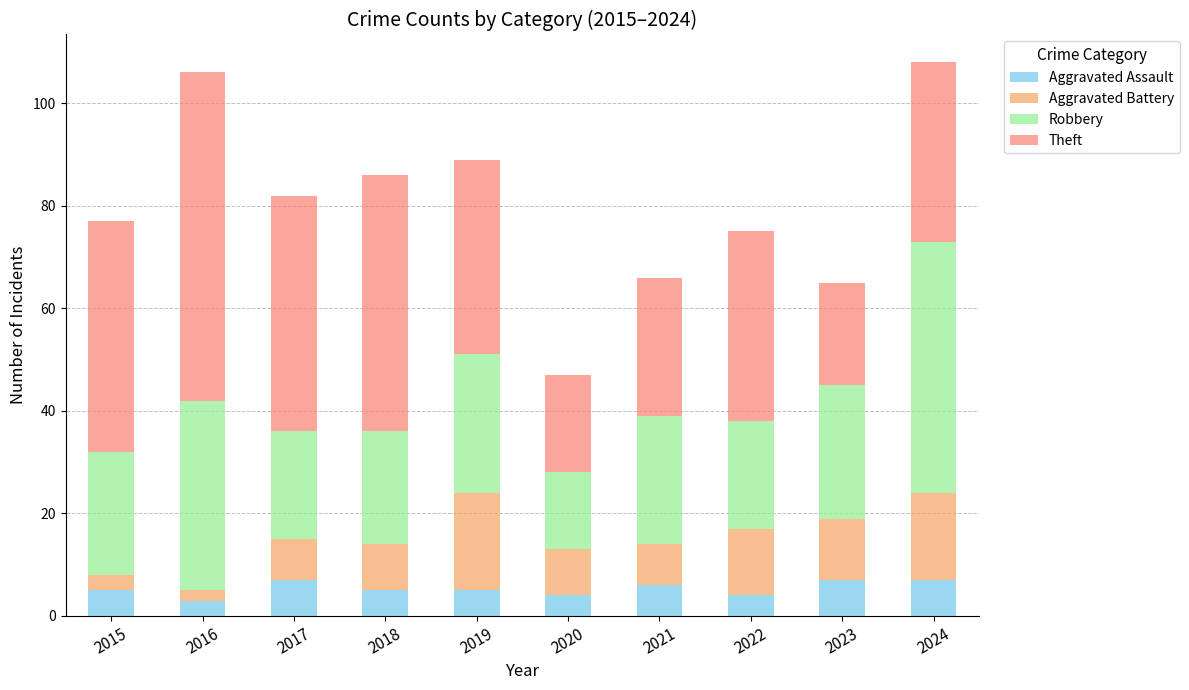

What is the minimum value for Aggravated Assault?

3